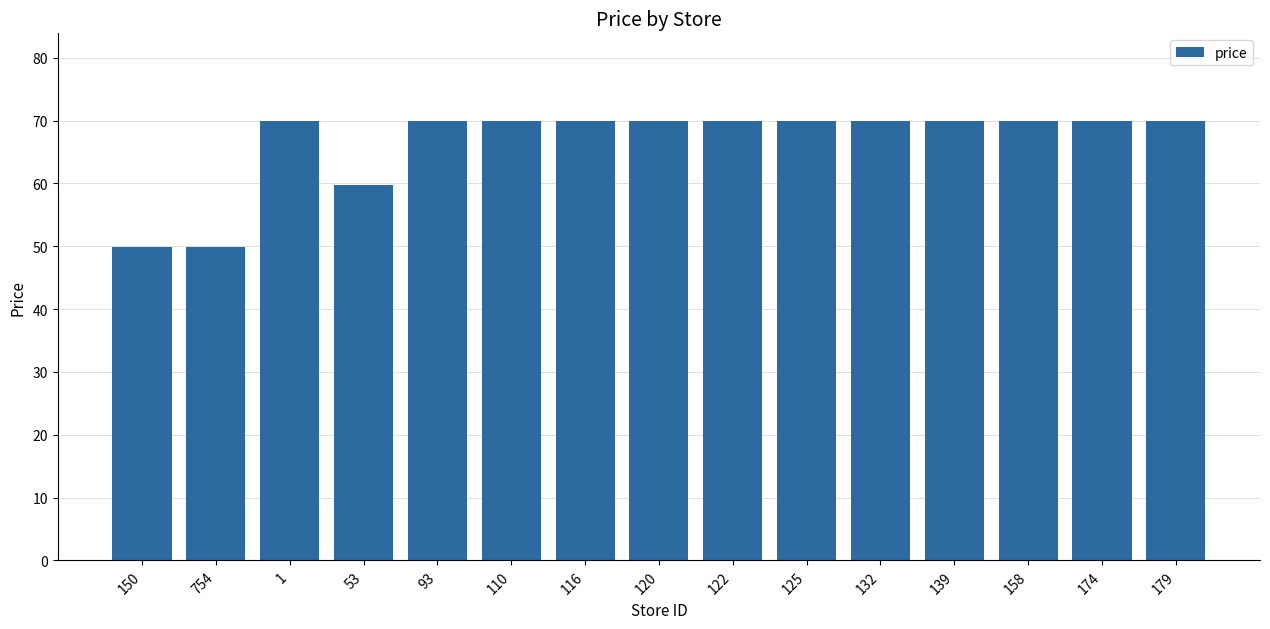

Count the number of data series in this chart.

1